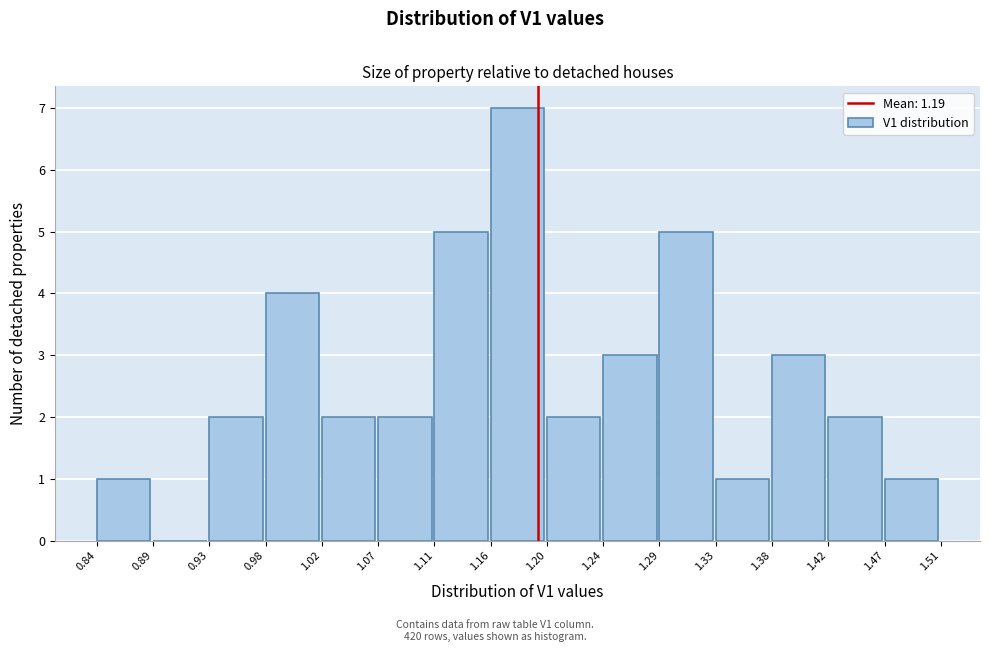

Which range on the x-axis has the tallest bar?

1.16 to 1.20